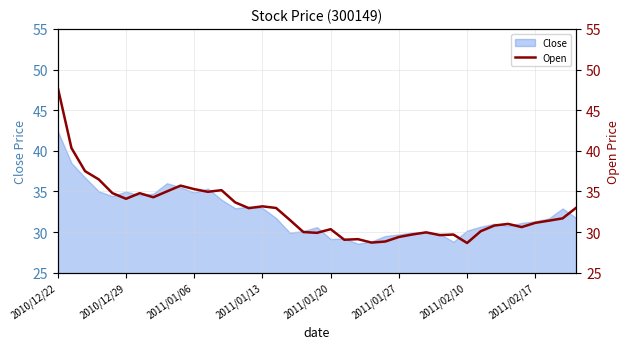

At which category does the chart reach its peak across all series?

2010/12/22